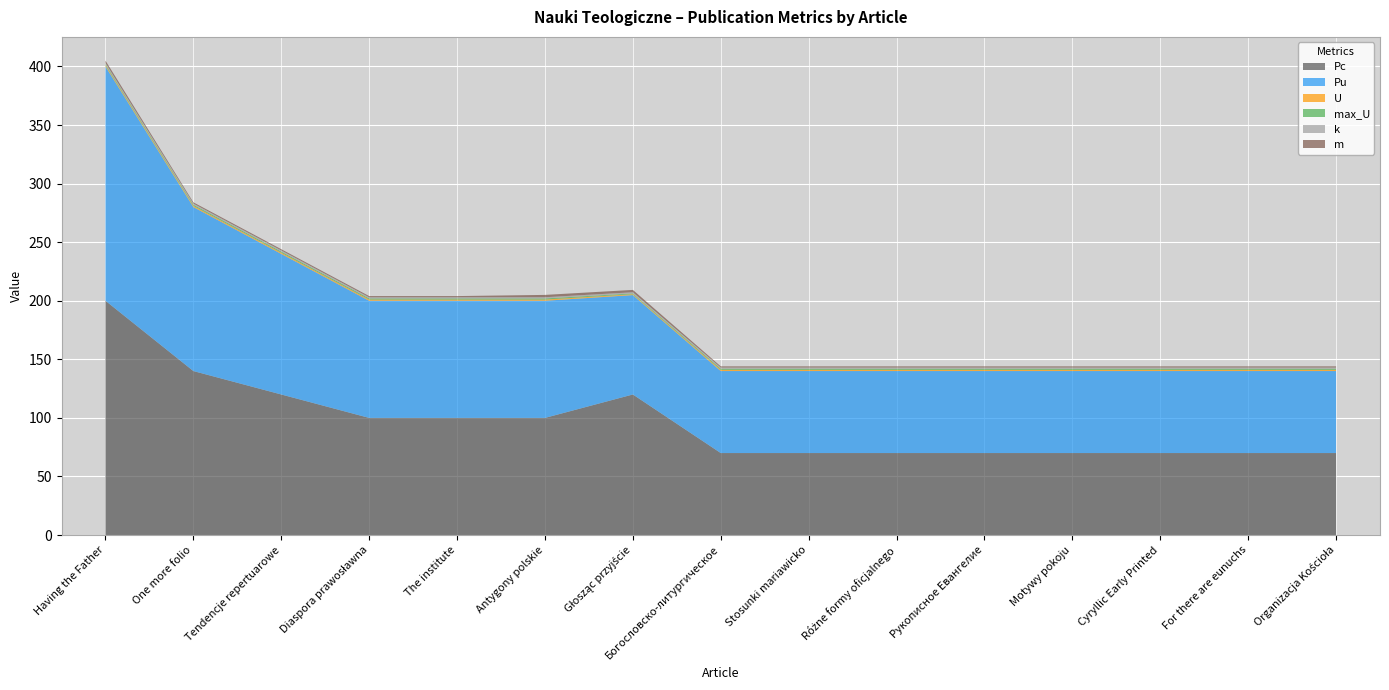

Reading left to right, what are all the values shown in this chart?

Pc: 200.0	140.0	120.0	100.0	100.0	100.0	120.0	70.0	70.0	70.0	70.0	70.0	70.0	70.0	70.0
Pu: 200.0	140.0	120.0	100.0	100.0	100.0	84.9	70.0	70.0	70.0	70.0	70.0	70.0	70.0	70.0
U: 1.0	1.0	1.0	1.0	1.0	1.0	0.7	1.0	1.0	1.0	1.0	1.0	1.0	1.0	1.0
max_U: 1.0	1.0	1.0	1.0	1.0	1.0	0.7	1.0	1.0	1.0	1.0	1.0	1.0	1.0	1.0
k: 1.0	1.0	1.0	1.0	1.0	1.0	1.0	1.0	1.0	1.0	1.0	1.0	1.0	1.0	1.0
m: 2.0	1.0	1.0	1.0	1.0	2.0	2.0	1.0	1.0	1.0	1.0	1.0	1.0	1.0	1.0